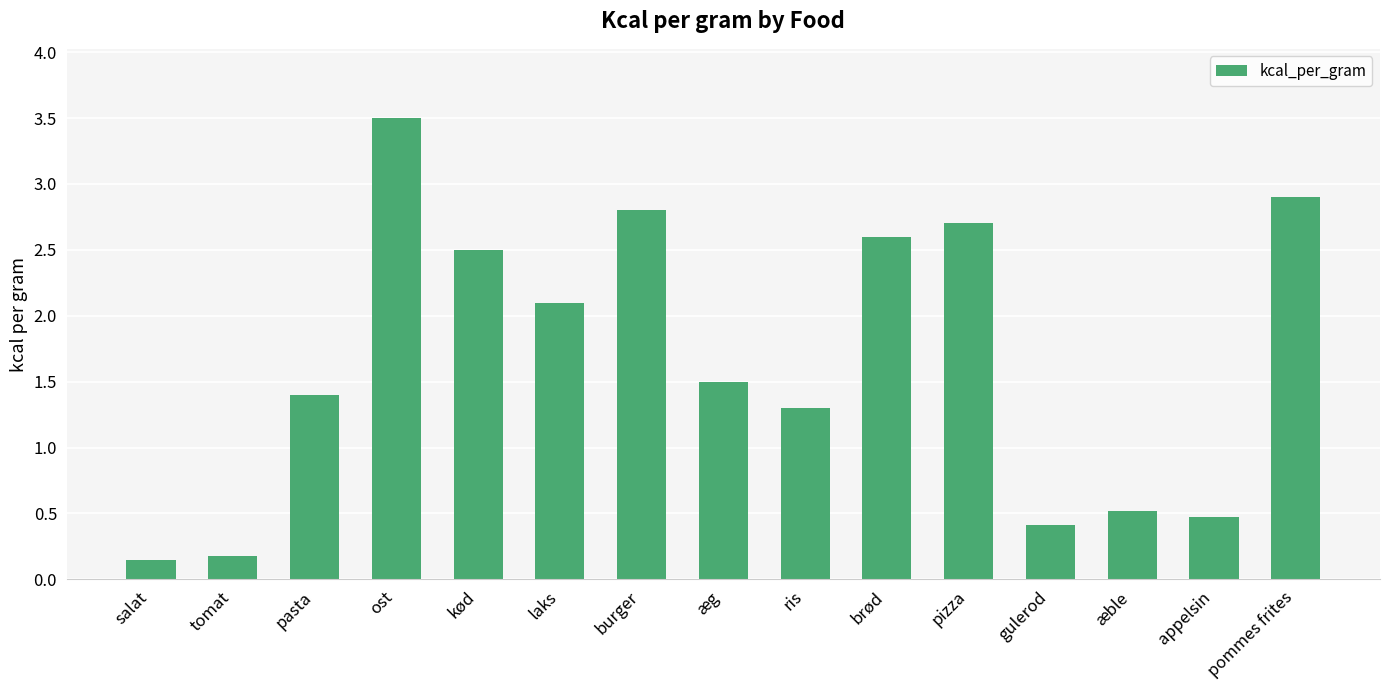

The chart shows a value of 3.7 at brød. True or false?

False